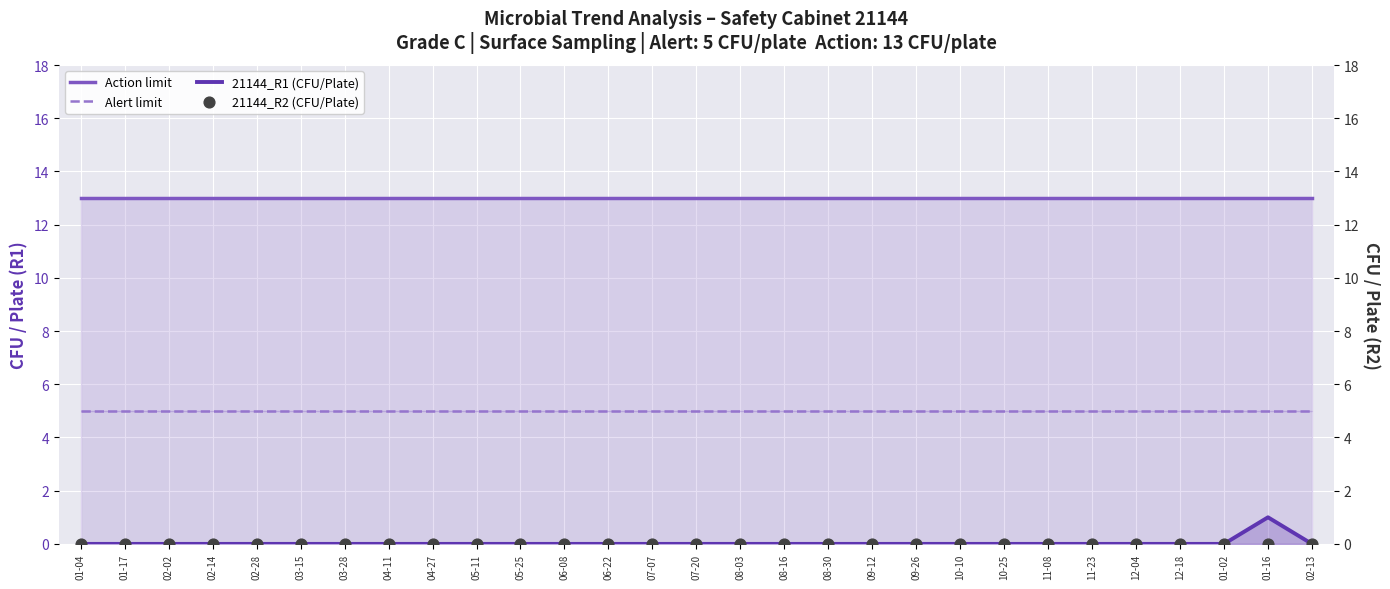

What are all the series names shown in the legend?

Action limit, Alert limit, 21144_R1 (CFU/Plate), 21144_R2 (CFU/Plate)